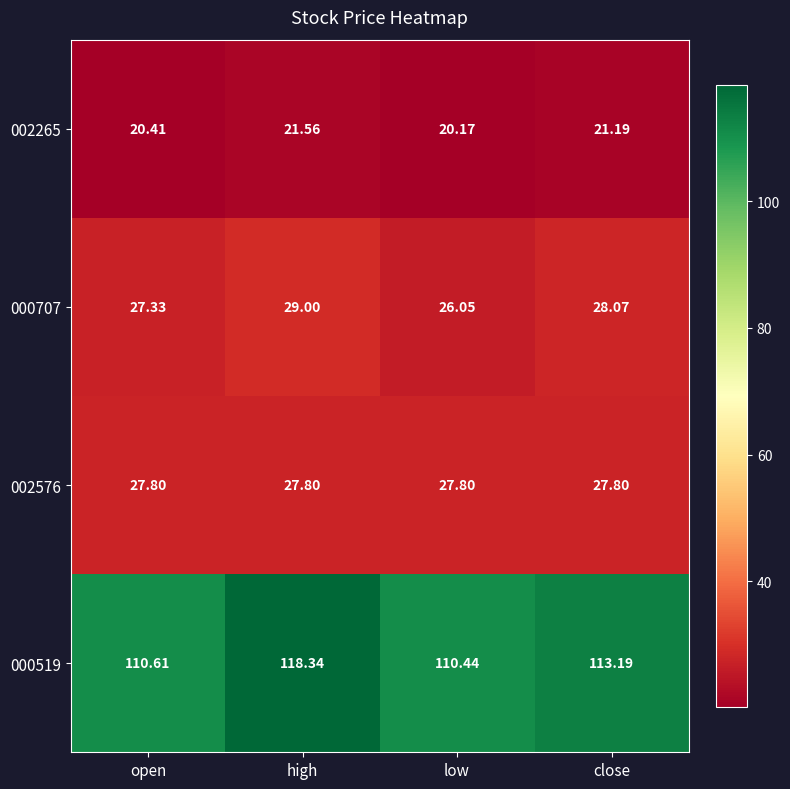

At which label does 000707 first exceed 28?

high